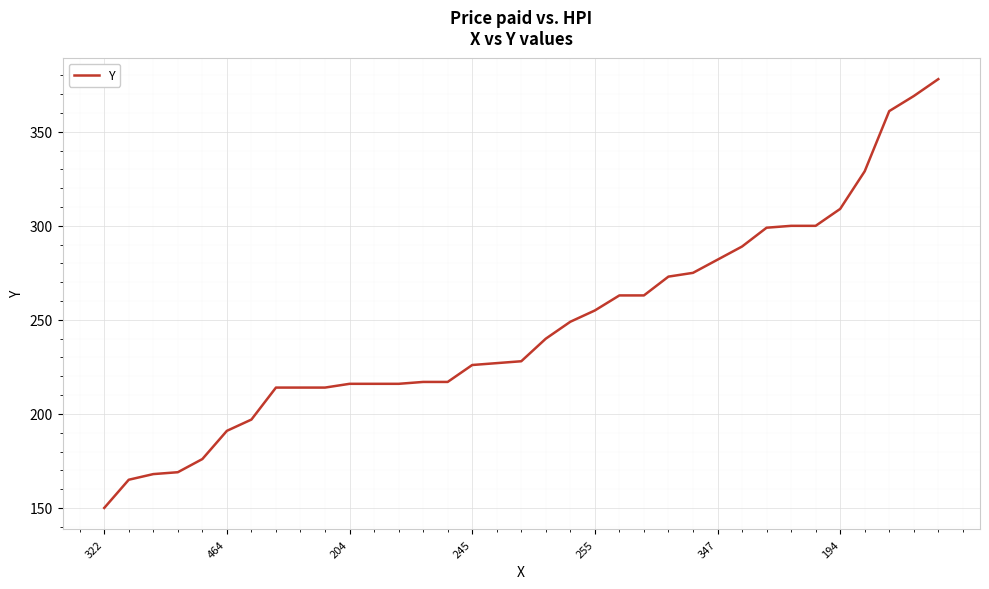

What is the maximum value shown in the chart?

378